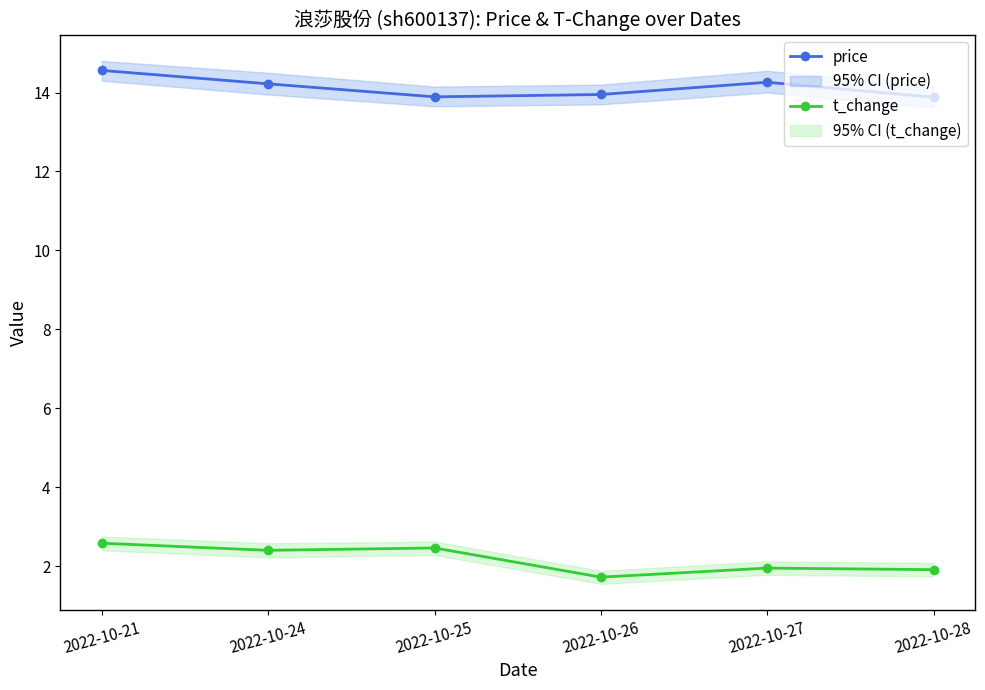

What is the sum of all price values?

84.8